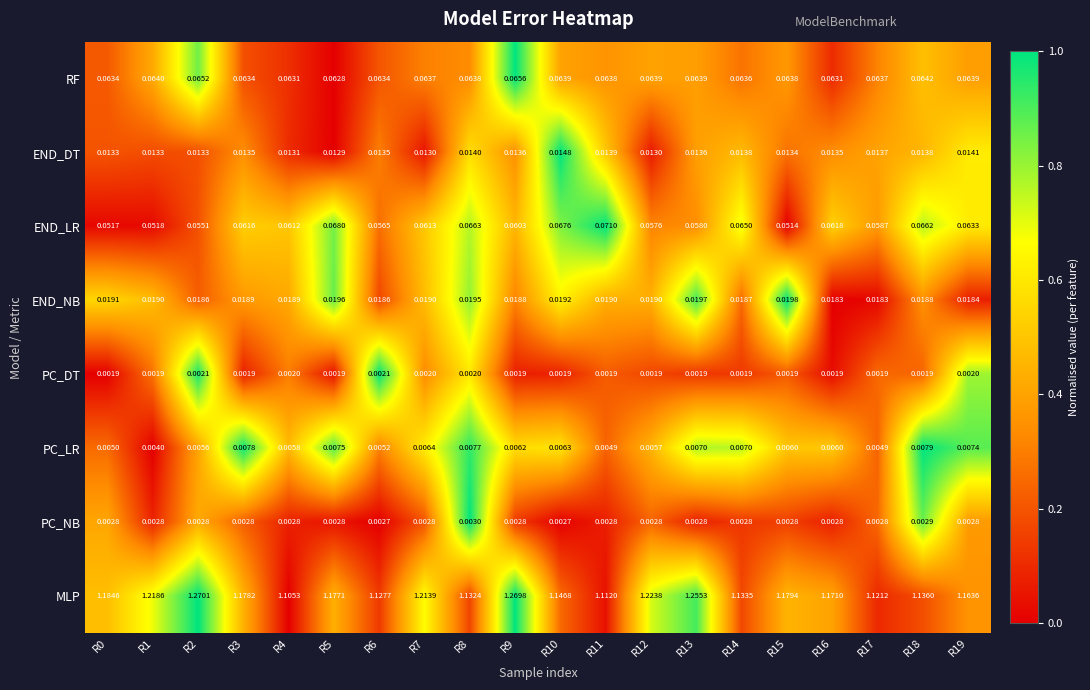

Which series has the largest range (max minus min)?

MLP